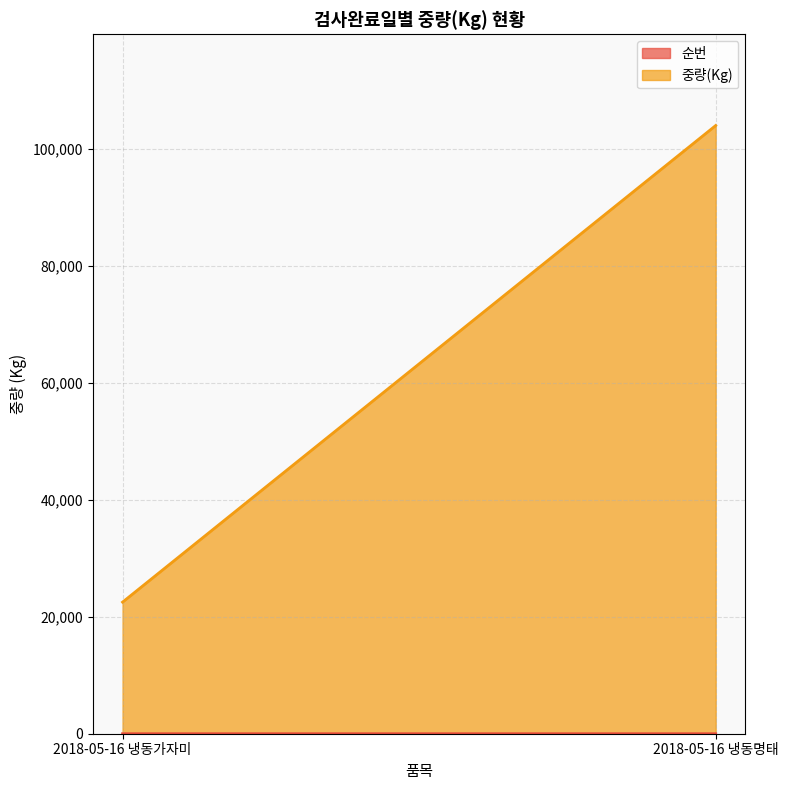

What is the sum of all 중량(Kg) values?

126500